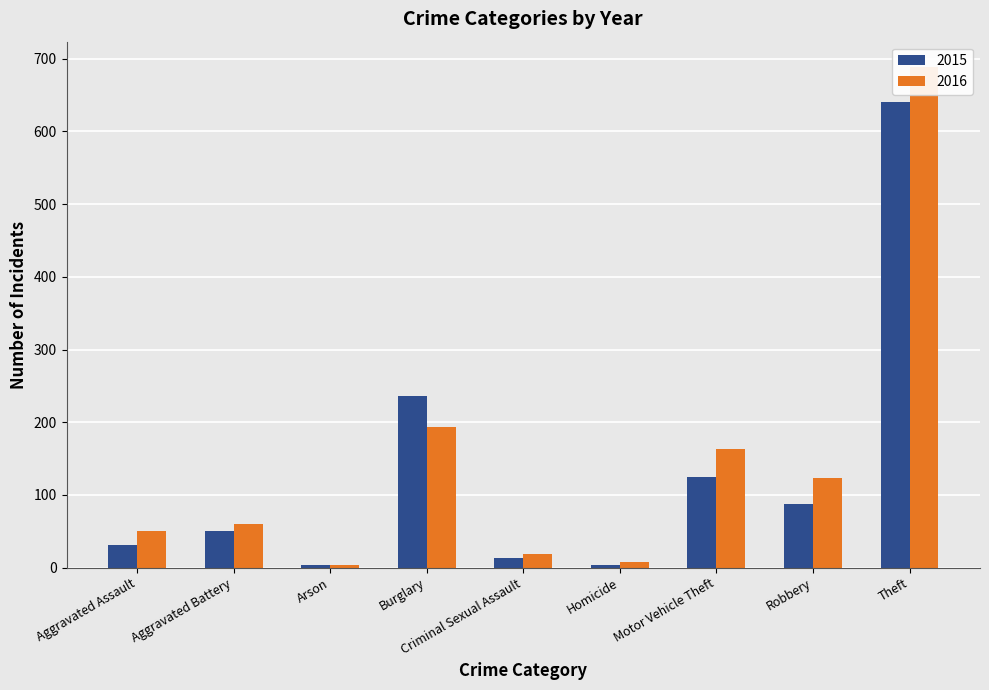

What is the spread (max minus min) of values at Aggravated Battery?

10